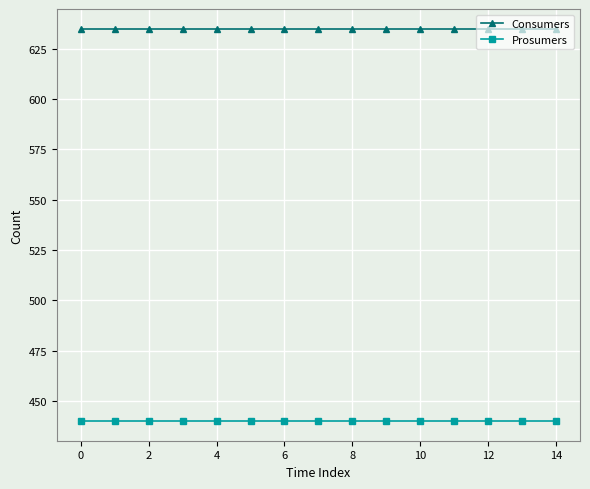

What is the sum of all Prosumers values?

6600